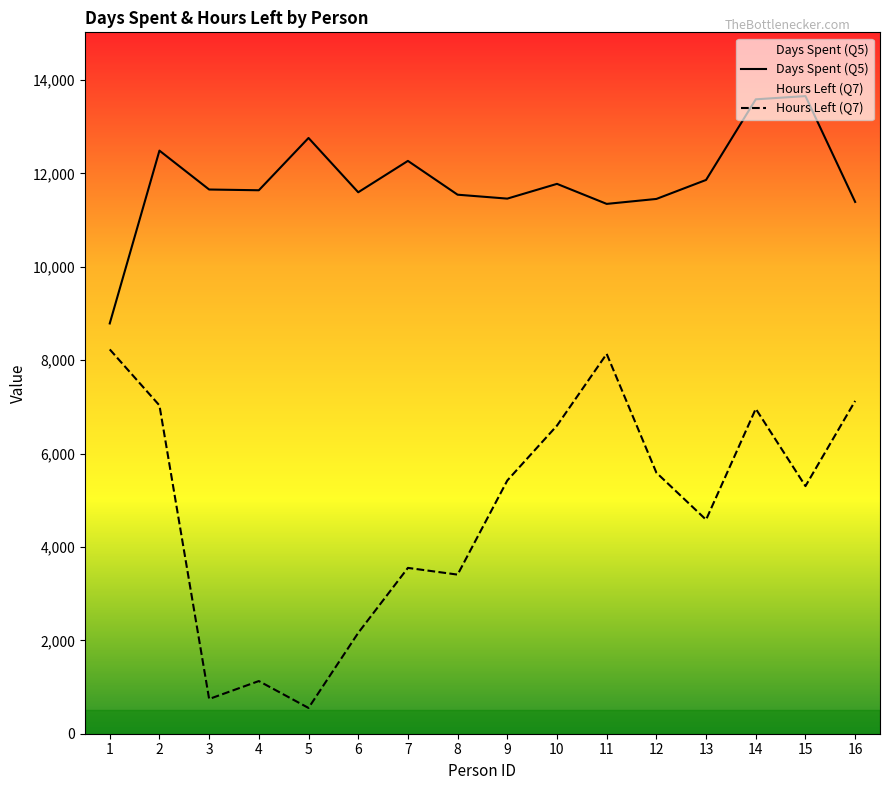

What is the difference between the Hours Left (Q7) values at 11 and 12?

2544